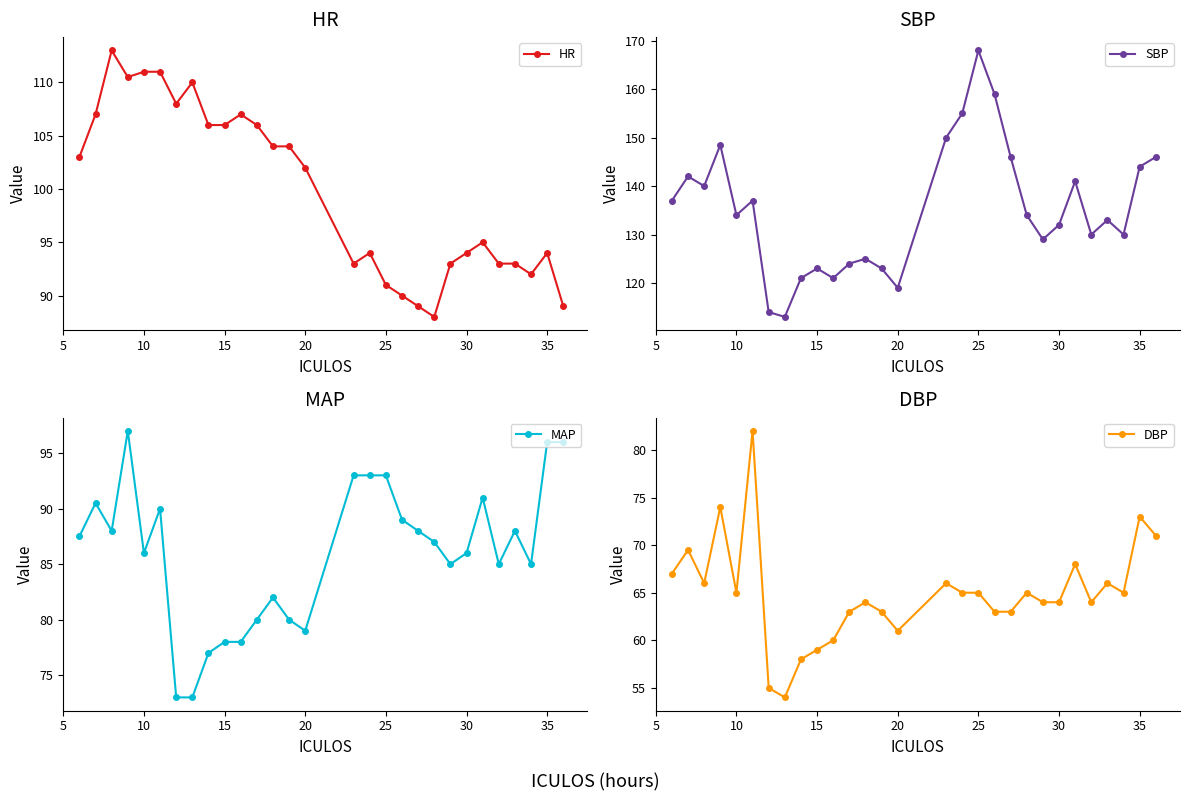

At which label does SBP reach its peak?

25